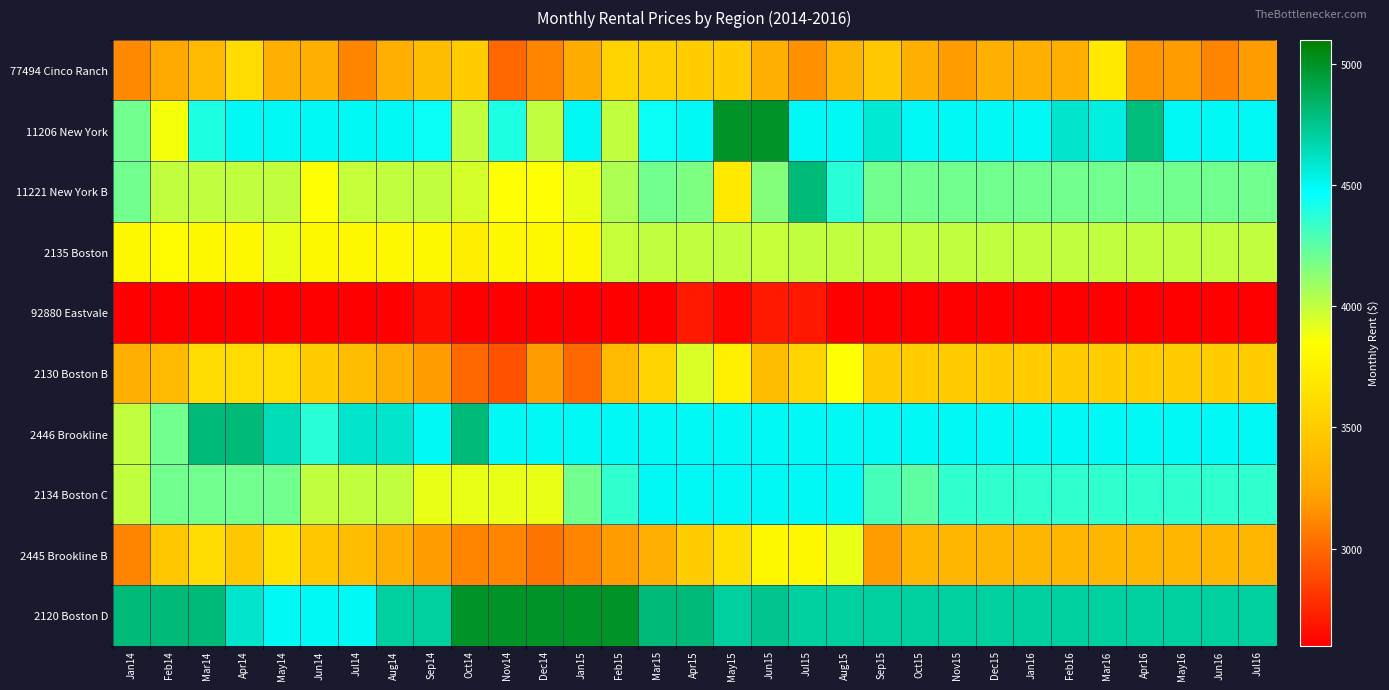

Reading right to left, transcribe all the data shown in this chart.

77494 Cinco Ranch: Jul16=3200.0	Jun16=3100.0	May16=3200.0	Apr16=3175.0	Mar16=3700.0	Feb16=3300.0	Jan16=3300.0	Dec15=3300.0	Nov15=3200.0	Oct15=3300.0	Sep15=3475.0	Aug15=3345.0	Jul15=3150.0	Jun15=3300.0	May15=3500.0	Apr15=3500.0	Mar15=3525.0	Feb15=3550.0	Jan15=3275.0	Dec14=3100.0	Nov14=3000.0	Oct14=3500.0	Sep14=3400.0	Aug14=3300.0	Jul14=3100.0	Jun14=3300.0	May14=3300.0	Apr14=3600.0	Mar14=3362.0	Feb14=3250.0	Jan14=3125.0
11206 New York: Jul16=4500.0	Jun16=4500.0	May16=4500.0	Apr16=4790.0	Mar16=4547.5	Feb16=4595.0	Jan16=4500.0	Dec15=4500.0	Nov15=4500.0	Oct15=4500.0	Sep15=4575.0	Aug15=4500.0	Jul15=4500.0	Jun15=5000.0	May15=5000.0	Apr15=4500.0	Mar15=4450.0	Feb15=4000.0	Jan15=4500.0	Dec14=4000.0	Nov14=4400.0	Oct14=4000.0	Sep14=4450.0	Aug14=4500.0	Jul14=4500.0	Jun14=4500.0	May14=4500.0	Apr14=4500.0	Mar14=4400.0	Feb14=3875.0	Jan14=4200.0
11221 New York B: Jul16=4200.0	Jun16=4200.0	May16=4200.0	Apr16=4200.0	Mar16=4200.0	Feb16=4200.0	Jan16=4200.0	Dec15=4200.0	Nov15=4200.0	Oct15=4200.0	Sep15=4200.0	Aug15=4372.5	Jul15=4800.0	Jun15=4149.5	May15=3700.0	Apr15=4162.5	Mar15=4200.0	Feb15=4050.0	Jan15=3900.0	Dec14=3850.0	Nov14=3850.0	Oct14=3950.0	Sep14=4000.0	Aug14=4000.0	Jul14=3995.0	Jun14=3850.0	May14=4000.0	Apr14=4000.0	Mar14=3999.5	Feb14=4000.0	Jan14=4199.0
2135 Boston: Jul16=4000.0	Jun16=4000.0	May16=4000.0	Apr16=4000.0	Mar16=4000.0	Feb16=4000.0	Jan16=4000.0	Dec15=4000.0	Nov15=4000.0	Oct15=4000.0	Sep15=4000.0	Aug15=4000.0	Jul15=4000.0	Jun15=3995.0	May15=4000.0	Apr15=4000.0	Mar15=4000.0	Feb15=3995.0	Jan15=3800.0	Dec14=3800.0	Nov14=3800.0	Oct14=3725.0	Sep14=3800.0	Aug14=3800.0	Jul14=3800.0	Jun14=3800.0	May14=3900.0	Apr14=3800.0	Mar14=3800.0	Feb14=3837.5	Jan14=3800.0
92880 Eastvale: Jul16=2600.0	Jun16=2600.0	May16=2600.0	Apr16=2600.0	Mar16=2600.0	Feb16=2600.0	Jan16=2600.0	Dec15=2600.0	Nov15=2600.0	Oct15=2600.0	Sep15=2600.0	Aug15=2600.0	Jul15=2697.5	Jun15=2700.0	May15=2625.0	Apr15=2700.0	Mar15=2600.0	Feb15=2587.5	Jan15=2600.0	Dec14=2600.0	Nov14=2600.0	Oct14=2600.0	Sep14=2650.0	Aug14=2560.0	Jul14=2600.0	Jun14=2600.0	May14=2600.0	Apr14=2600.0	Mar14=2600.0	Feb14=2550.0	Jan14=2550.0
2130 Boston B: Jul16=3500.0	Jun16=3500.0	May16=3500.0	Apr16=3500.0	Mar16=3500.0	Feb16=3500.0	Jan16=3500.0	Dec15=3500.0	Nov15=3500.0	Oct15=3500.0	Sep15=3500.0	Aug15=3850.0	Jul15=3550.0	Jun15=3400.0	May15=3750.0	Apr15=3947.5	Mar15=3550.0	Feb15=3372.5	Jan15=3000.0	Dec14=3200.0	Nov14=2912.5	Oct14=3000.0	Sep14=3200.0	Aug14=3300.0	Jul14=3400.0	Jun14=3500.0	May14=3600.0	Apr14=3600.0	Mar14=3600.0	Feb14=3375.0	Jan14=3300.0
2446 Brookline: Jul16=4500.0	Jun16=4500.0	May16=4500.0	Apr16=4500.0	Mar16=4500.0	Feb16=4500.0	Jan16=4500.0	Dec15=4500.0	Nov15=4500.0	Oct15=4500.0	Sep15=4500.0	Aug15=4500.0	Jul15=4500.0	Jun15=4500.0	May15=4500.0	Apr15=4500.0	Mar15=4500.0	Feb15=4500.0	Jan15=4500.0	Dec14=4500.0	Nov14=4500.0	Oct14=4800.0	Sep14=4500.0	Aug14=4600.0	Jul14=4600.0	Jun14=4375.0	May14=4649.0	Apr14=4800.0	Mar14=4800.0	Feb14=4200.0	Jan14=4000.0
2134 Boston C: Jul16=4350.0	Jun16=4350.0	May16=4350.0	Apr16=4350.0	Mar16=4350.0	Feb16=4350.0	Jan16=4350.0	Dec15=4350.0	Nov15=4350.0	Oct15=4250.0	Sep15=4300.0	Aug15=4500.0	Jul15=4500.0	Jun15=4500.0	May15=4500.0	Apr15=4500.0	Mar15=4500.0	Feb15=4350.0	Jan15=4200.0	Dec14=3900.0	Nov14=3900.0	Oct14=3900.0	Sep14=3900.0	Aug14=4000.0	Jul14=4000.0	Jun14=4000.0	May14=4200.0	Apr14=4200.0	Mar14=4200.0	Feb14=4197.5	Jan14=4000.0
2445 Brookline B: Jul16=3350.0	Jun16=3350.0	May16=3350.0	Apr16=3350.0	Mar16=3350.0	Feb16=3350.0	Jan16=3350.0	Dec15=3350.0	Nov15=3350.0	Oct15=3350.0	Sep15=3200.0	Aug15=3900.0	Jul15=3800.0	Jun15=3800.0	May15=3630.0	Apr15=3500.0	Mar15=3300.0	Feb15=3200.0	Jan15=3100.0	Dec14=3047.5	Nov14=3100.0	Oct14=3100.0	Sep14=3200.0	Aug14=3300.0	Jul14=3400.0	Jun14=3460.0	May14=3650.0	Apr14=3460.0	Mar14=3600.0	Feb14=3460.0	Jan14=3100.0
2120 Boston D: Jul16=4700.0	Jun16=4700.0	May16=4700.0	Apr16=4700.0	Mar16=4700.0	Feb16=4700.0	Jan16=4700.0	Dec15=4700.0	Nov15=4700.0	Oct15=4700.0	Sep15=4700.0	Aug15=4700.0	Jul15=4700.0	Jun15=4750.0	May15=4700.0	Apr15=4800.0	Mar15=4800.0	Feb15=5000.0	Jan15=5000.0	Dec14=5000.0	Nov14=5000.0	Oct14=5000.0	Sep14=4700.0	Aug14=4700.0	Jul14=4500.0	Jun14=4500.0	May14=4500.0	Apr14=4600.0	Mar14=4800.0	Feb14=4800.0	Jan14=4800.0